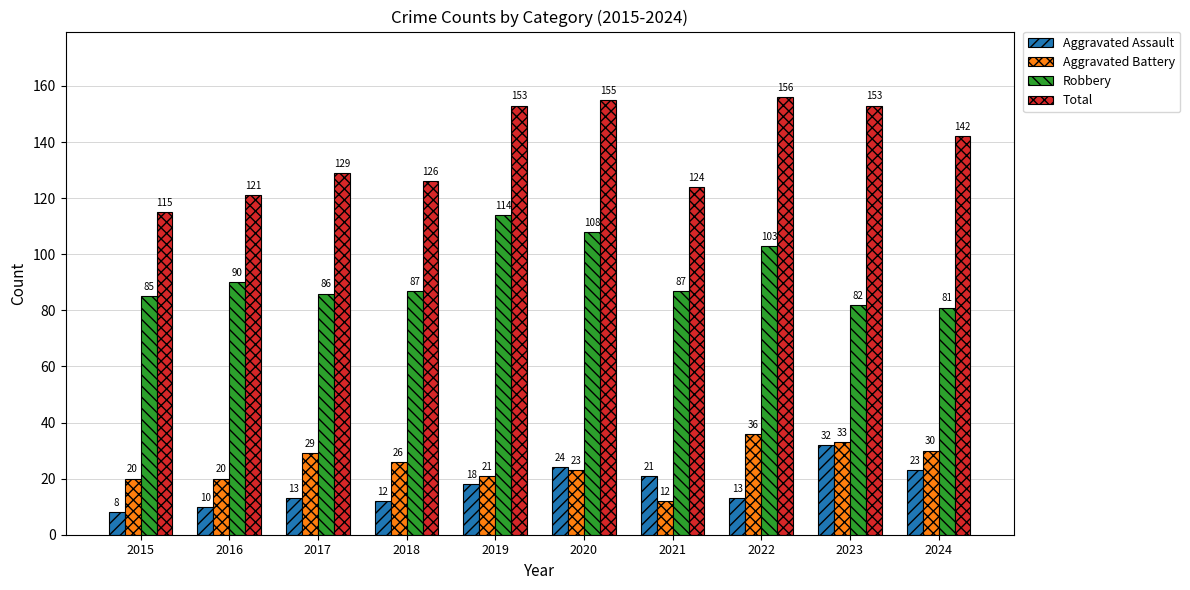

Reading left to right, list all the values displayed in this chart.

Aggravated Assault: 8	10	13	12	18	24	21	13	32	23
Aggravated Battery: 20	20	29	26	21	23	12	36	33	30
Robbery: 85	90	86	87	114	108	87	103	82	81
Total: 115	121	129	126	153	155	124	156	153	142